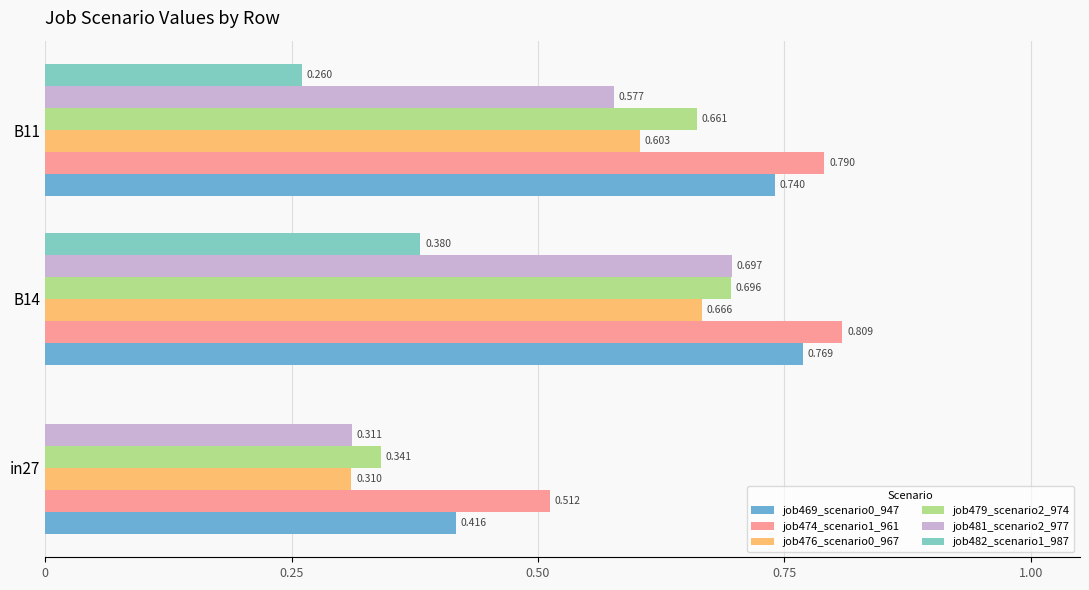

Is the value of job469_scenario0_947 at B14 greater than the value of job479_scenario2_974 at B14?

Yes